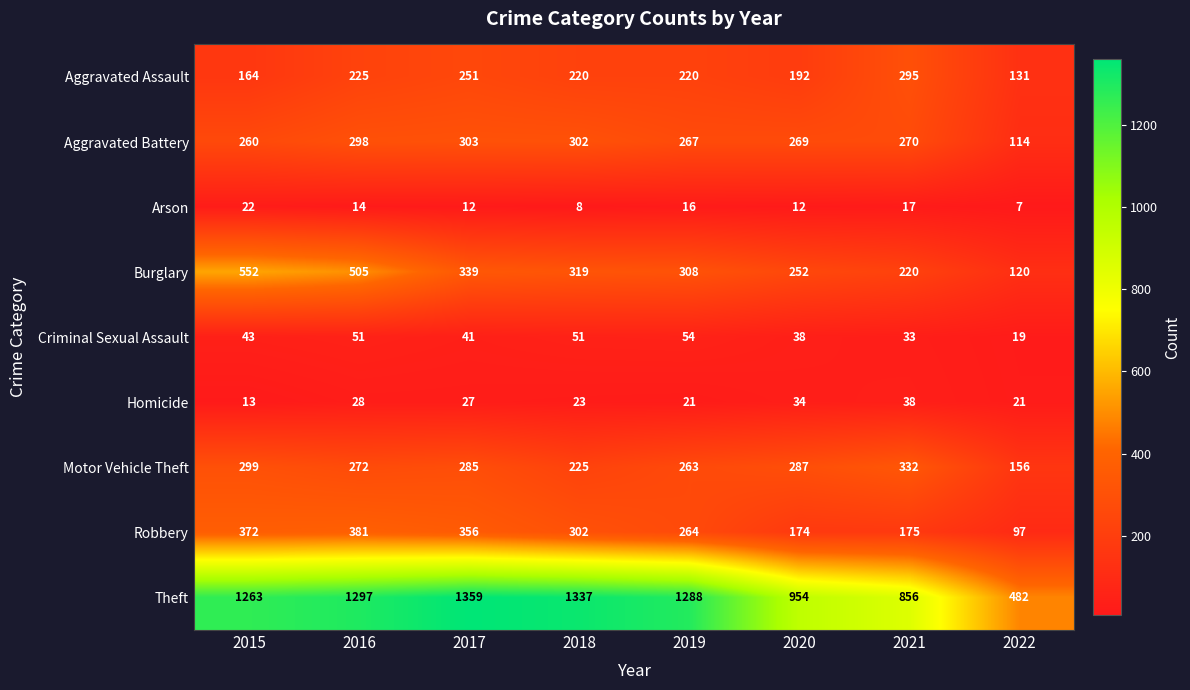

True or false: Theft has a value of 1297 at 2016.

True